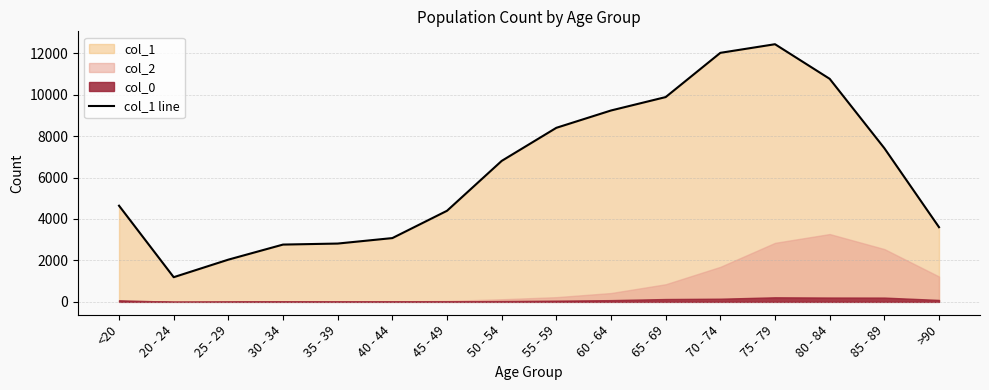

List the labels in order of value, smallest first.

20 - 24, 25 - 29, 30 - 34, 35 - 39, 40 - 44, >90, 45 - 49, <20, 50 - 54, 85 - 89, 55 - 59, 60 - 64, 65 - 69, 80 - 84, 70 - 74, 75 - 79